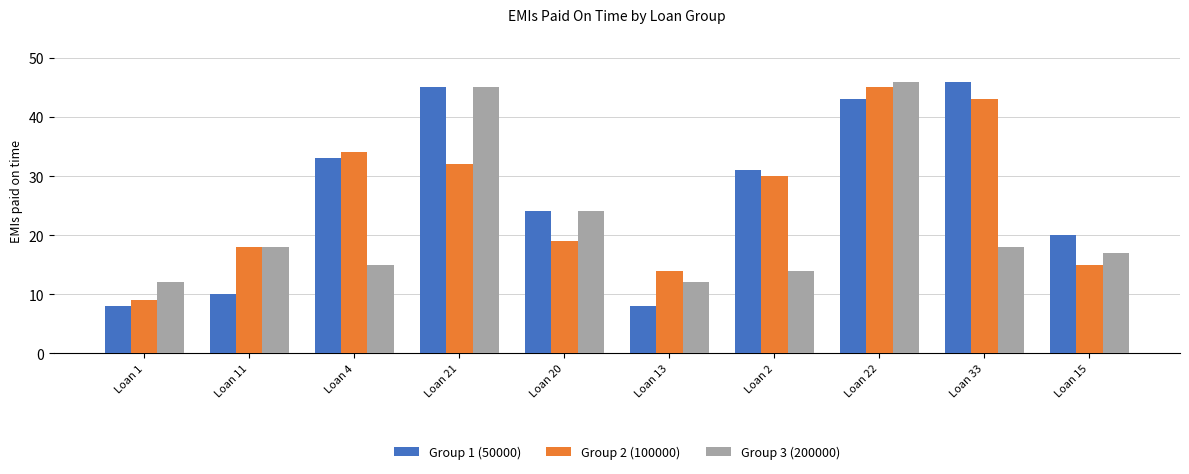

Is it true that Group 1 (50000) equals 23 at Loan 22?

False